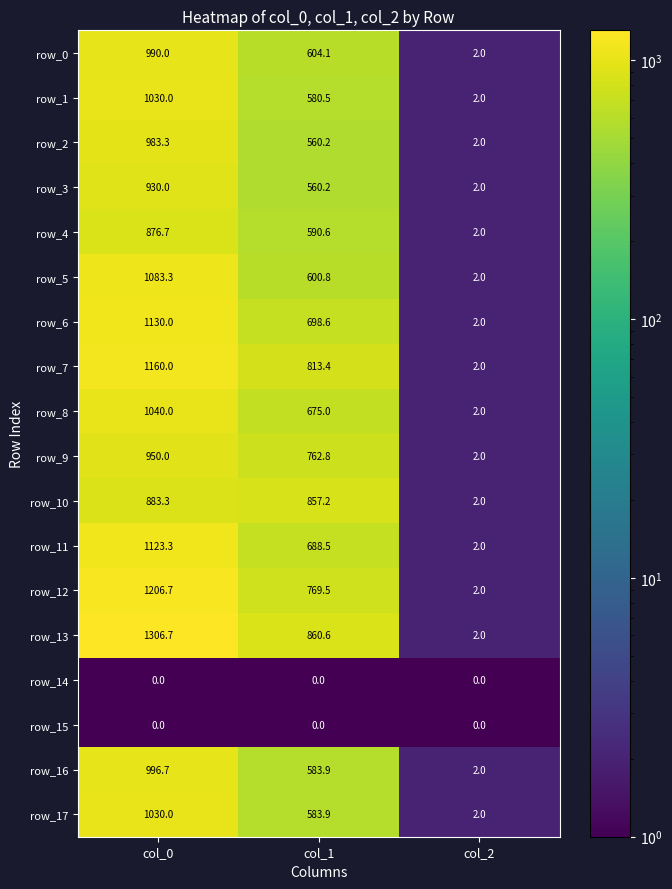

At which label is row_7 closest to 581?

col_1